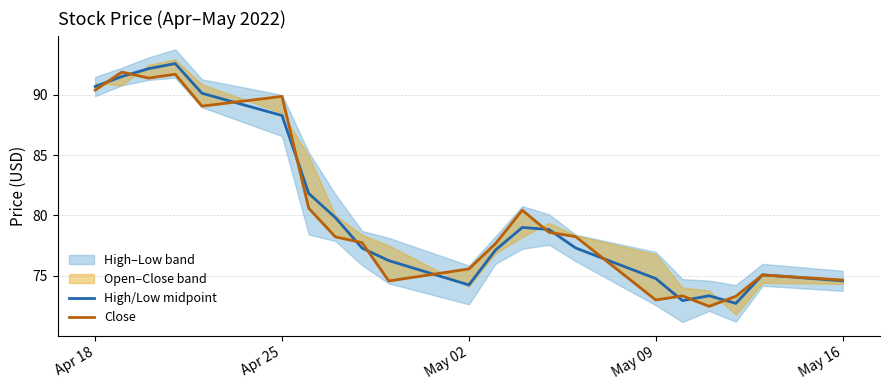

What is the greatest value displayed?

92.6